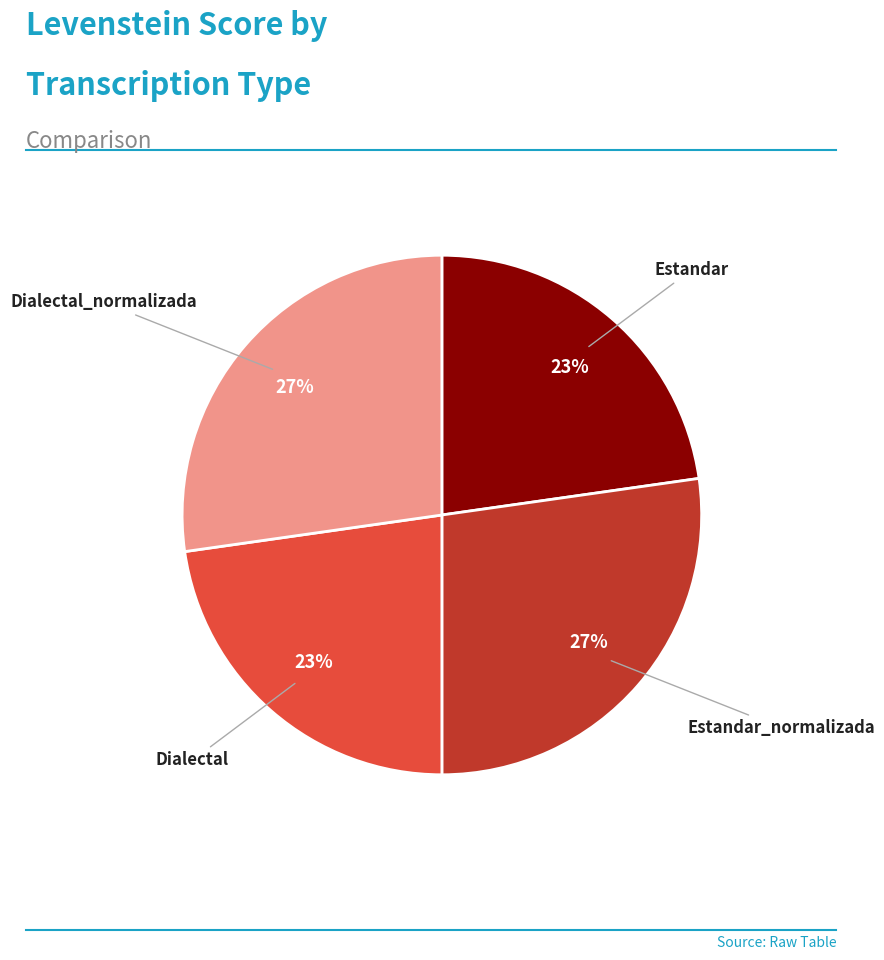

Is there any slice that represents more than half of the pie?

No